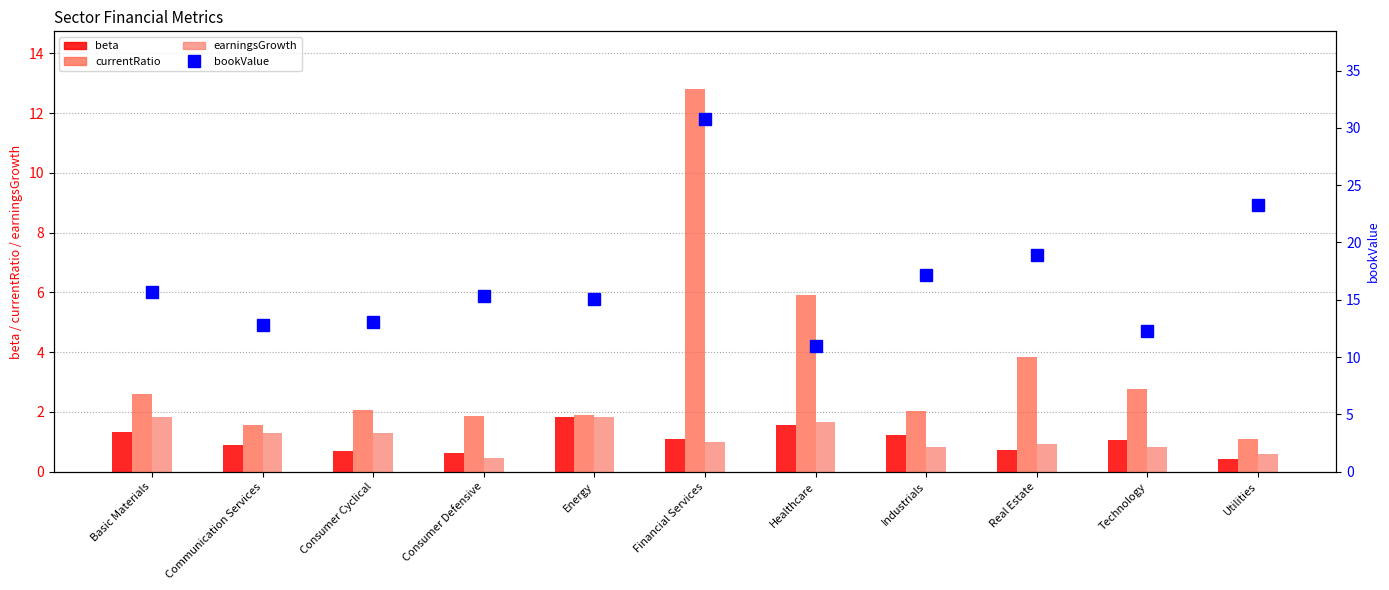

Does the chart contain stacked bars?

No